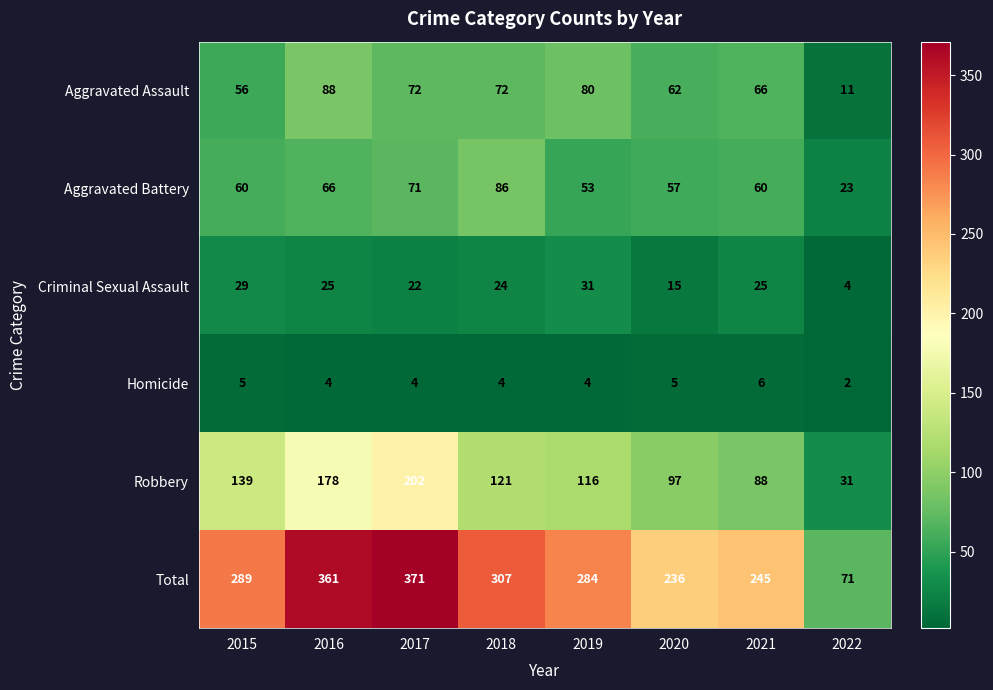

Which series changed the most between 2019 and 2020?

Total